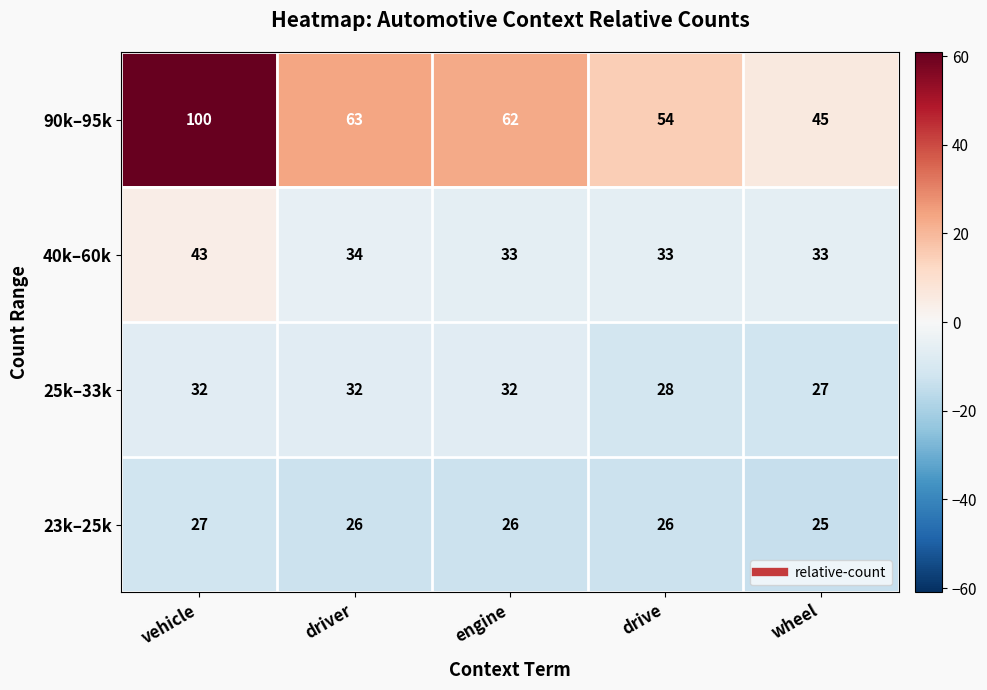

The 25k–33k series shows 48 at driver. True or false?

False